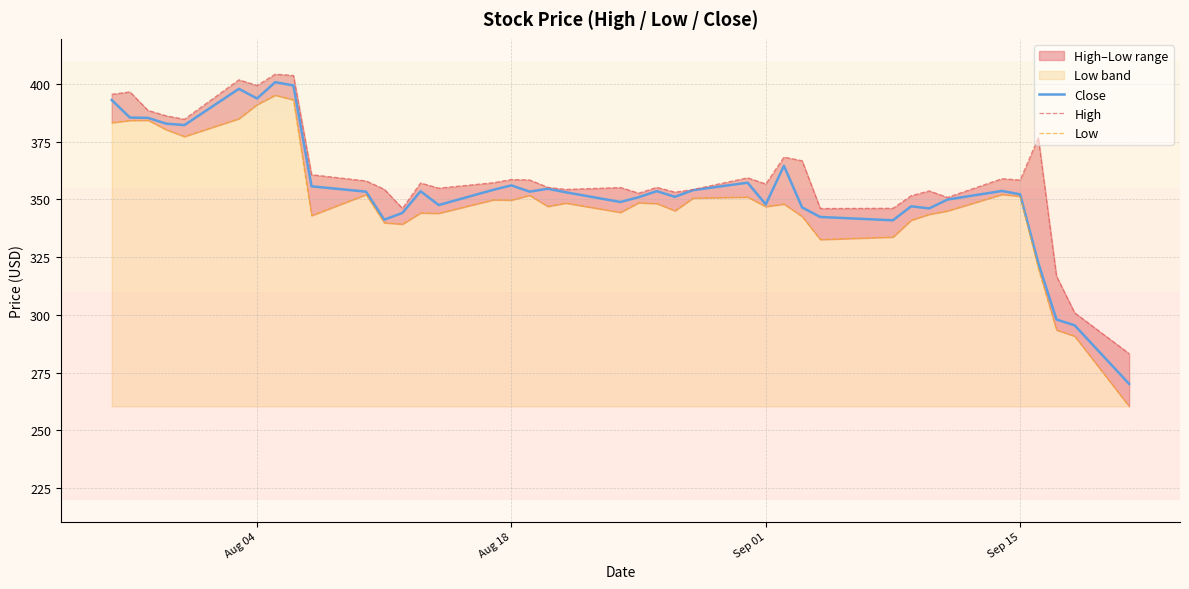

The value of Close at Sep 15 is 352.2. True or false?

True